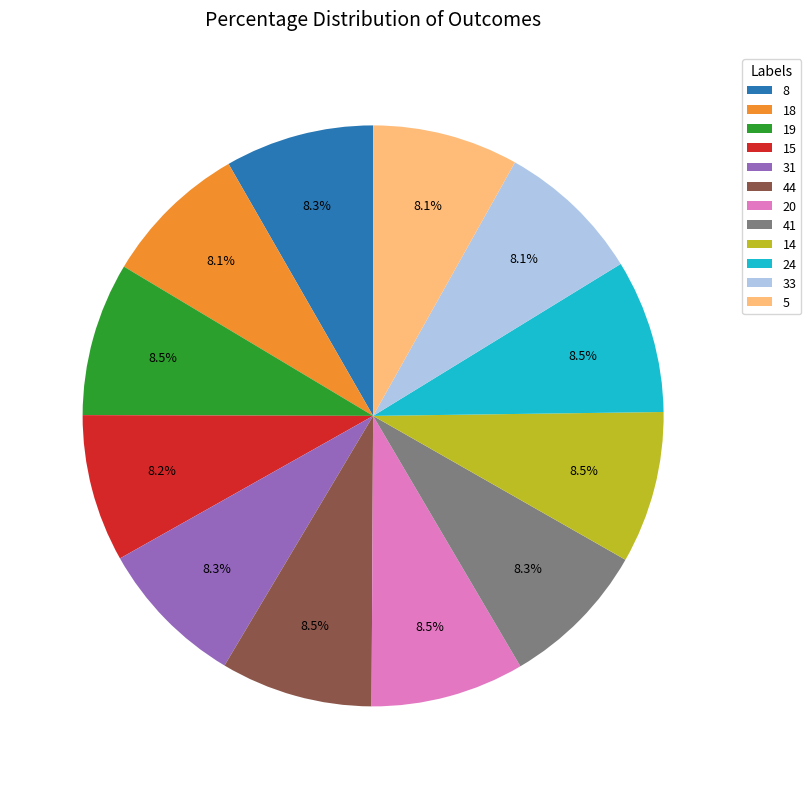

What is the ratio of the value at 33 to the value at 8?

1.0